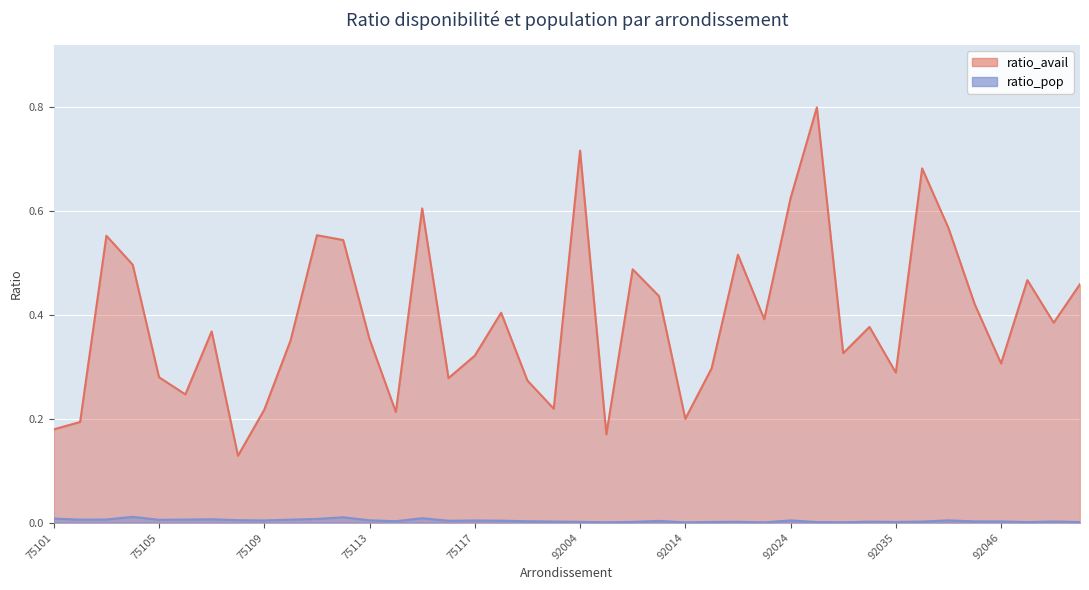

What is the sum of all ratio_avail values?

15.7